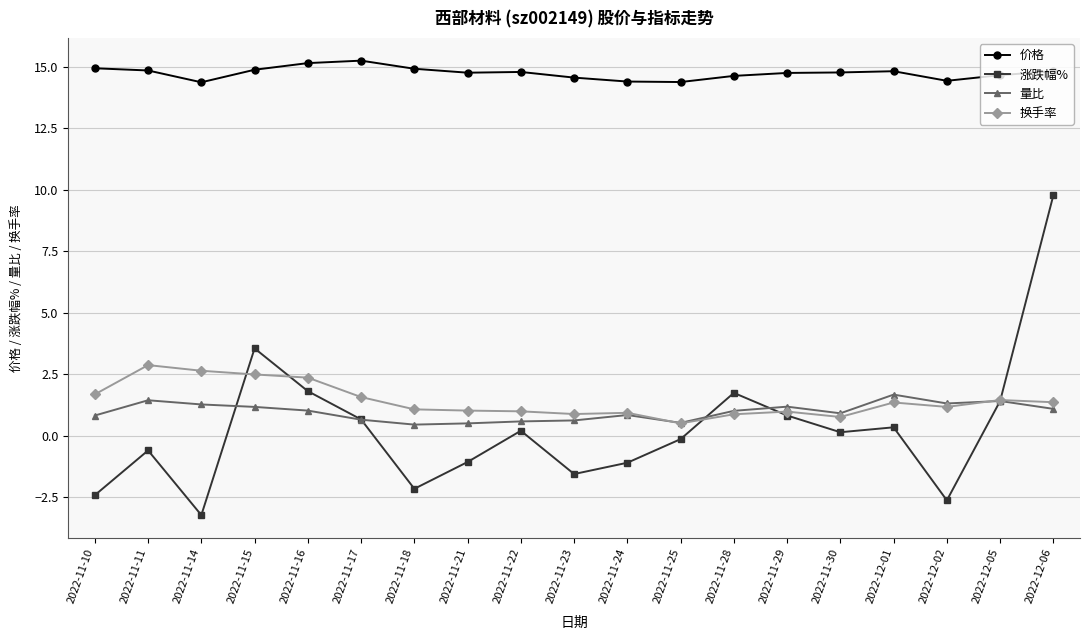

True or false: 涨跌幅% has more than 2 points higher than both neighbors.

True